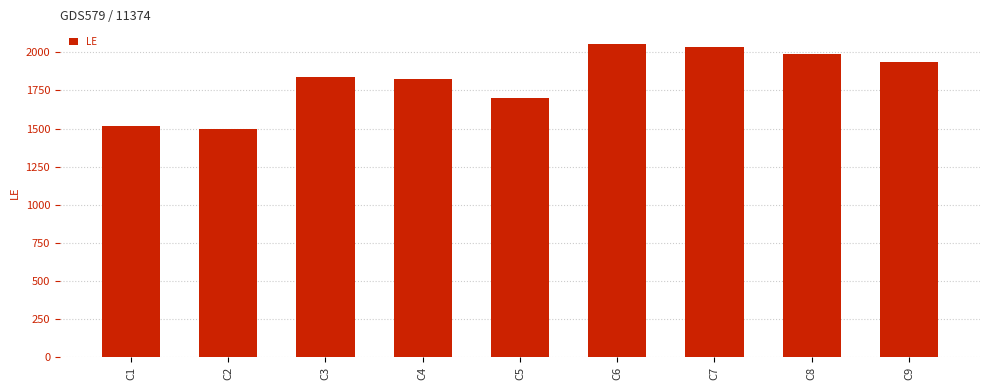

Approximately how many times larger is the value at C6 compared to C2?

1.4